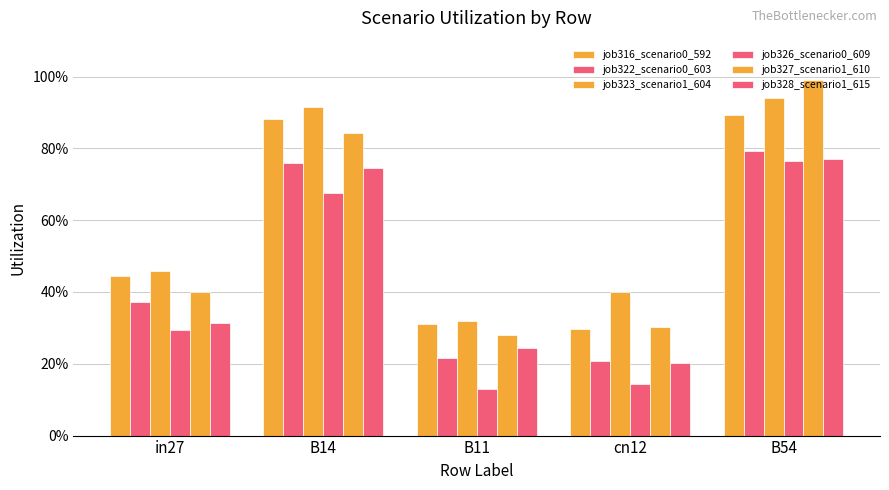

What is the label of the 3rd bar from the right?

B11